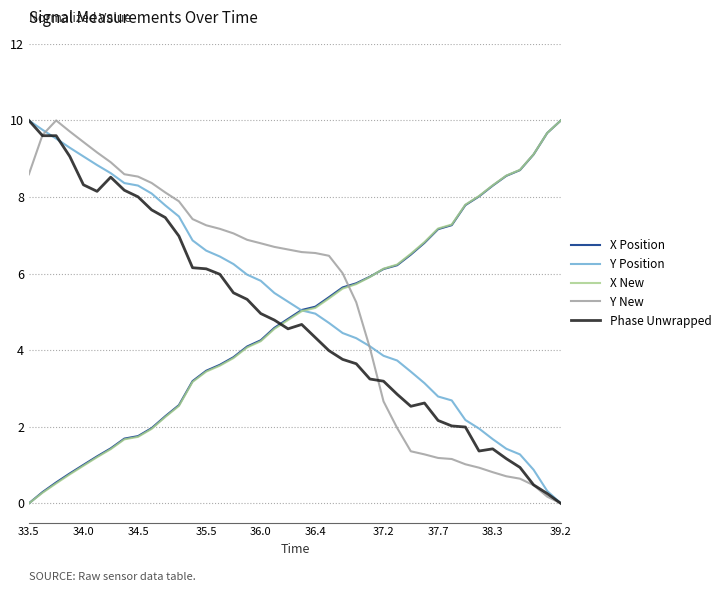

What is the greatest value displayed?

10.0